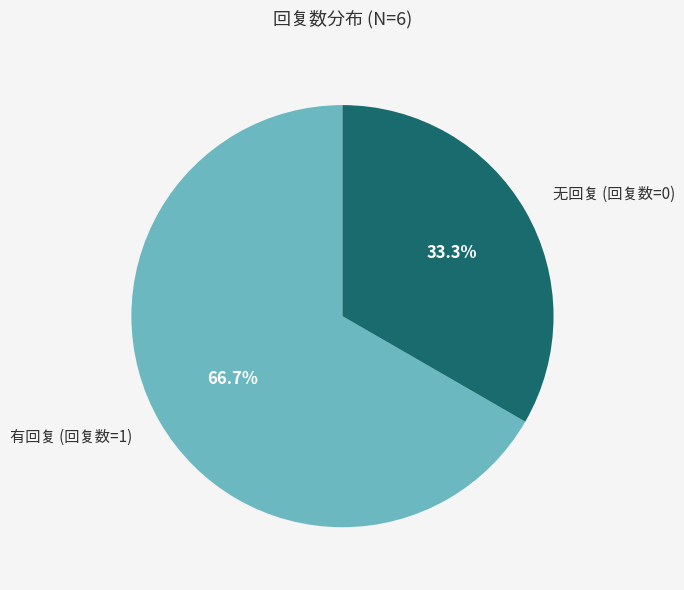

What percentage is NOT represented by 有回复 (回复数=1)?

33.3%